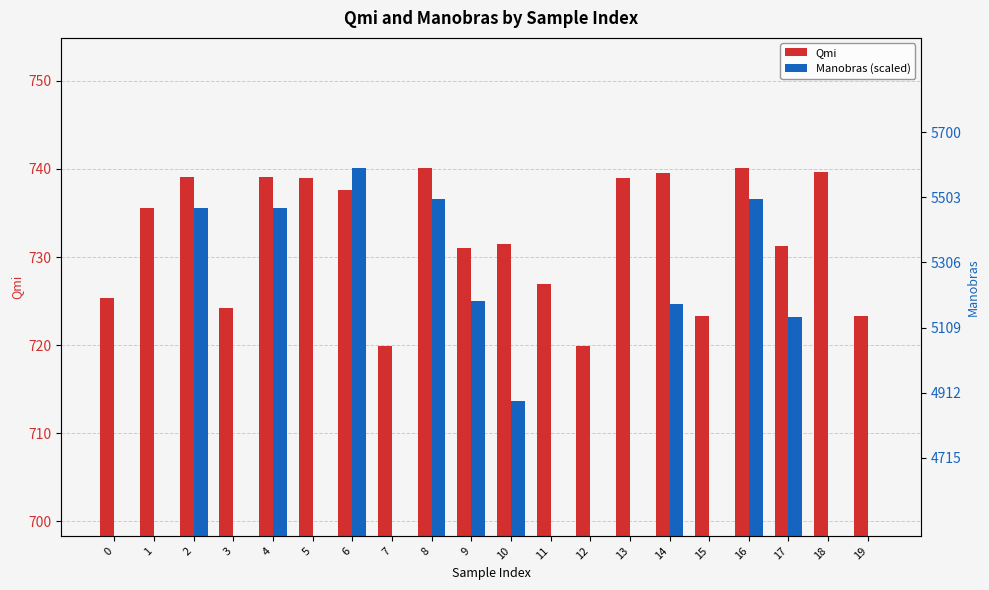

Is it true that Qmi equals 739.5 at 14?

True